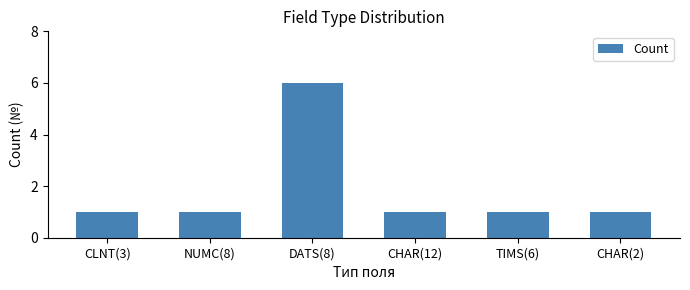

The chart shows a value of 2 at DATS(8). True or false?

False